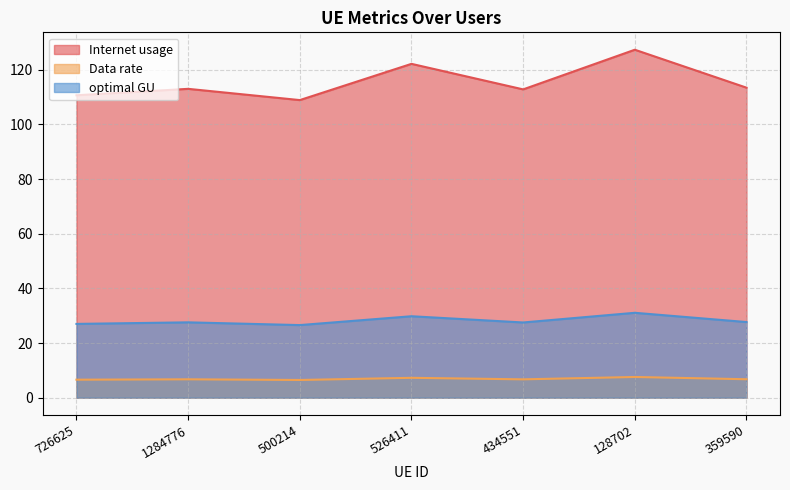

Reading left to right, list all the values displayed in this chart.

Internet usage: 726625=110.6	1284776=113.0	500214=108.9	526411=122.1	434551=112.8	128702=127.3	359590=113.4
Data rate: 726625=27.0	1284776=27.6	500214=26.6	526411=29.8	434551=27.5	128702=31.1	359590=27.7
optimal GU: 726625=6.6	1284776=6.7	500214=6.5	526411=7.3	434551=6.7	128702=7.6	359590=6.8